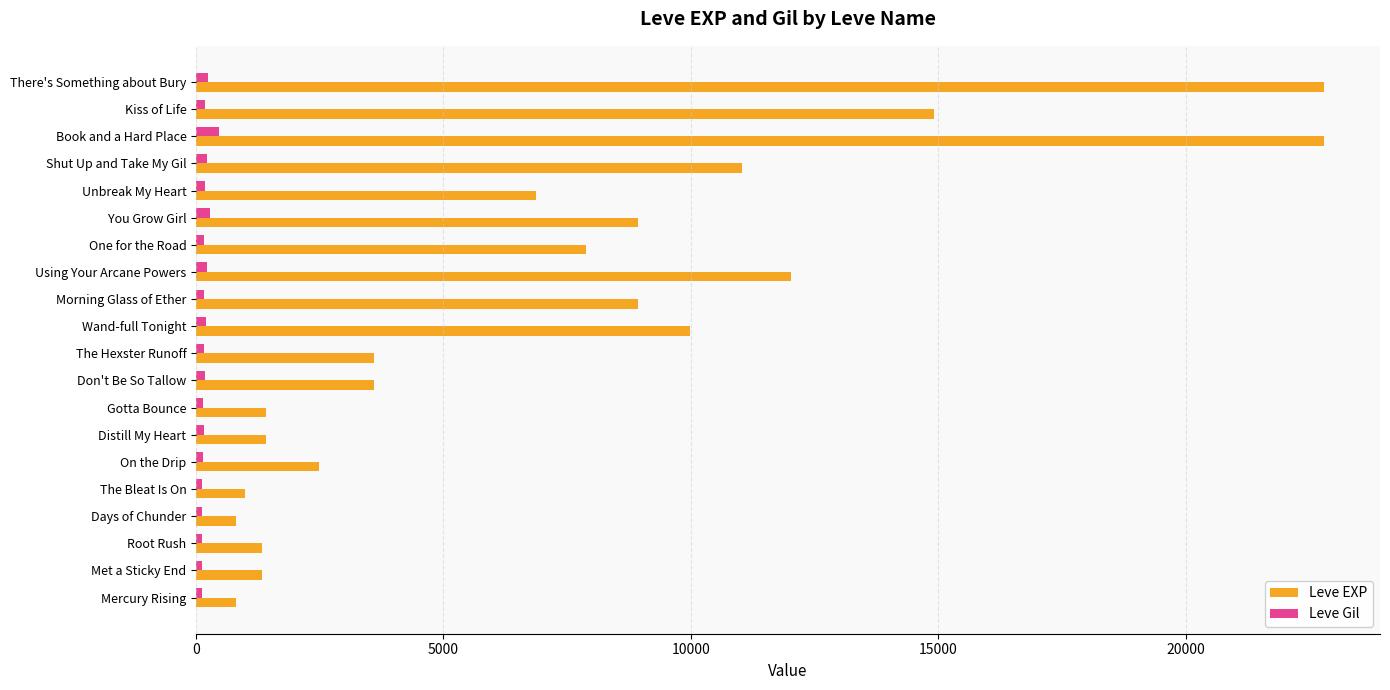

Count the number of data series in this chart.

2